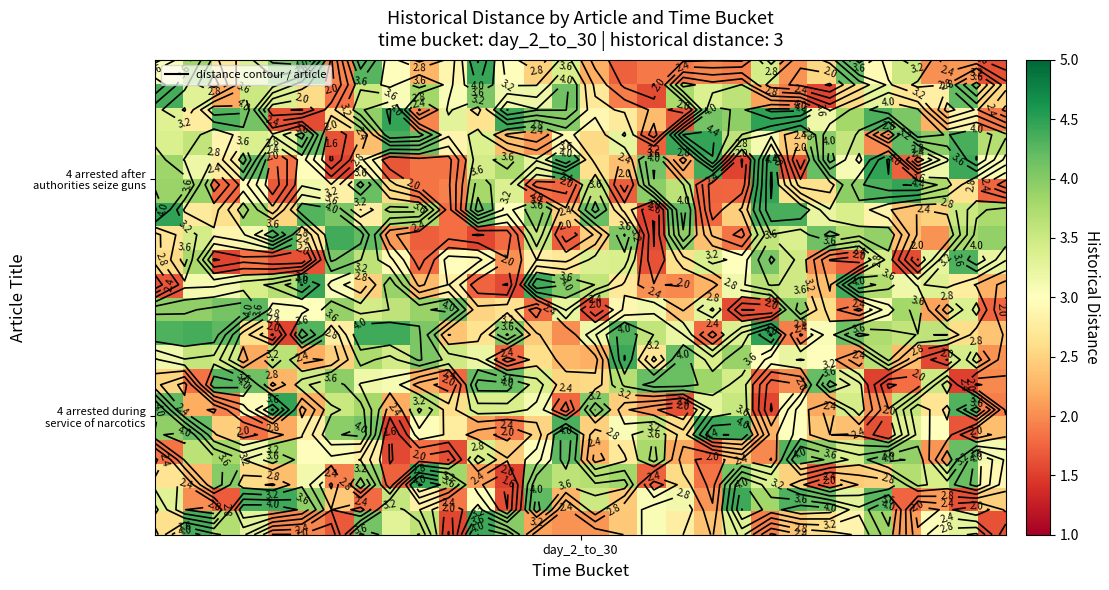

What is the maximum value shown in the chart?

4.5